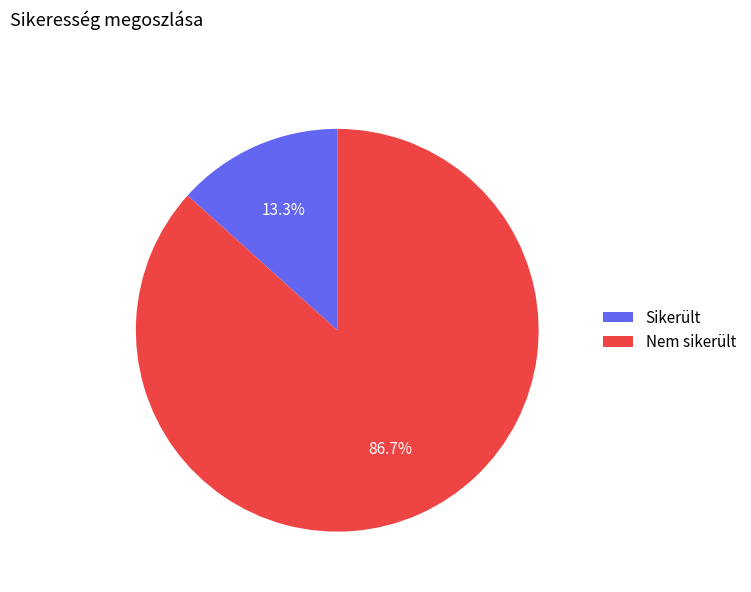

What is the smallest slice in the pie chart?

Sikerült